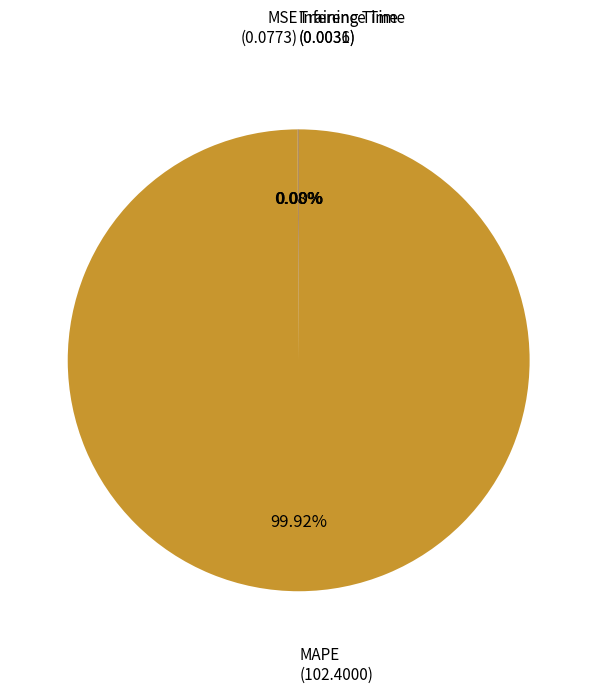

Is there any slice that represents more than half of the pie?

Yes